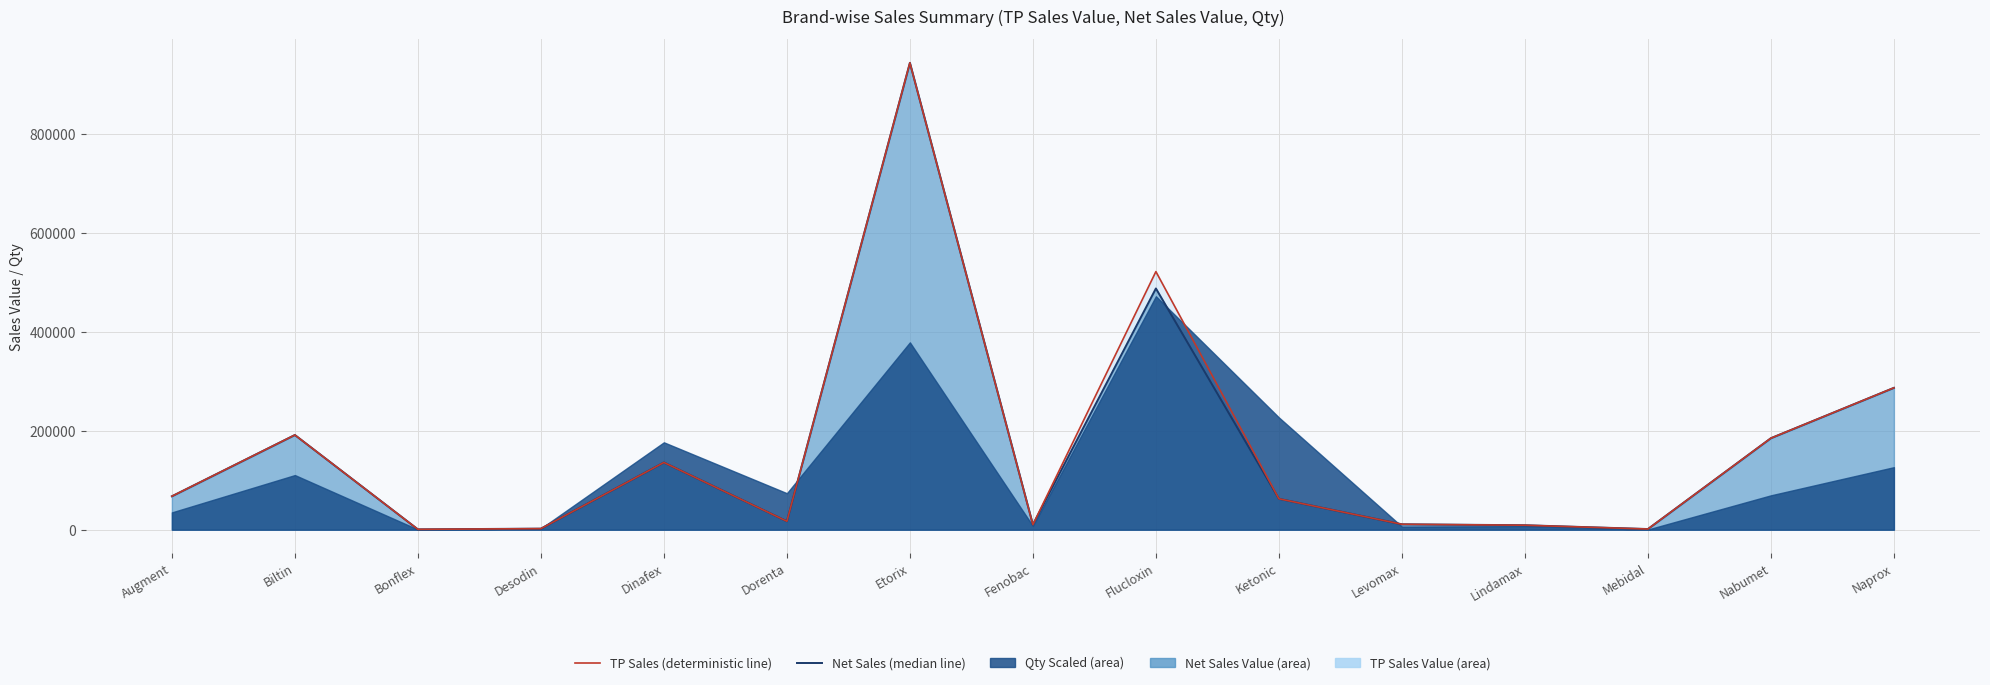

Which series has the widest spread of values?

Net Sales (line)